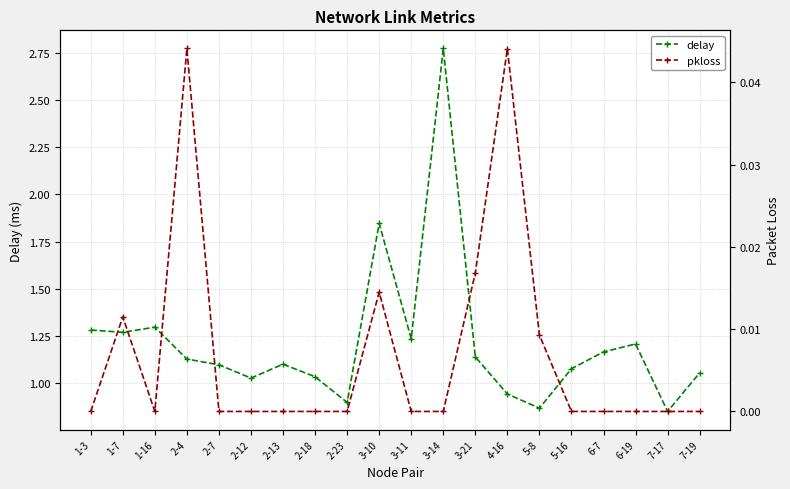

List the series in order of their peak value, lowest first.

pkloss, delay